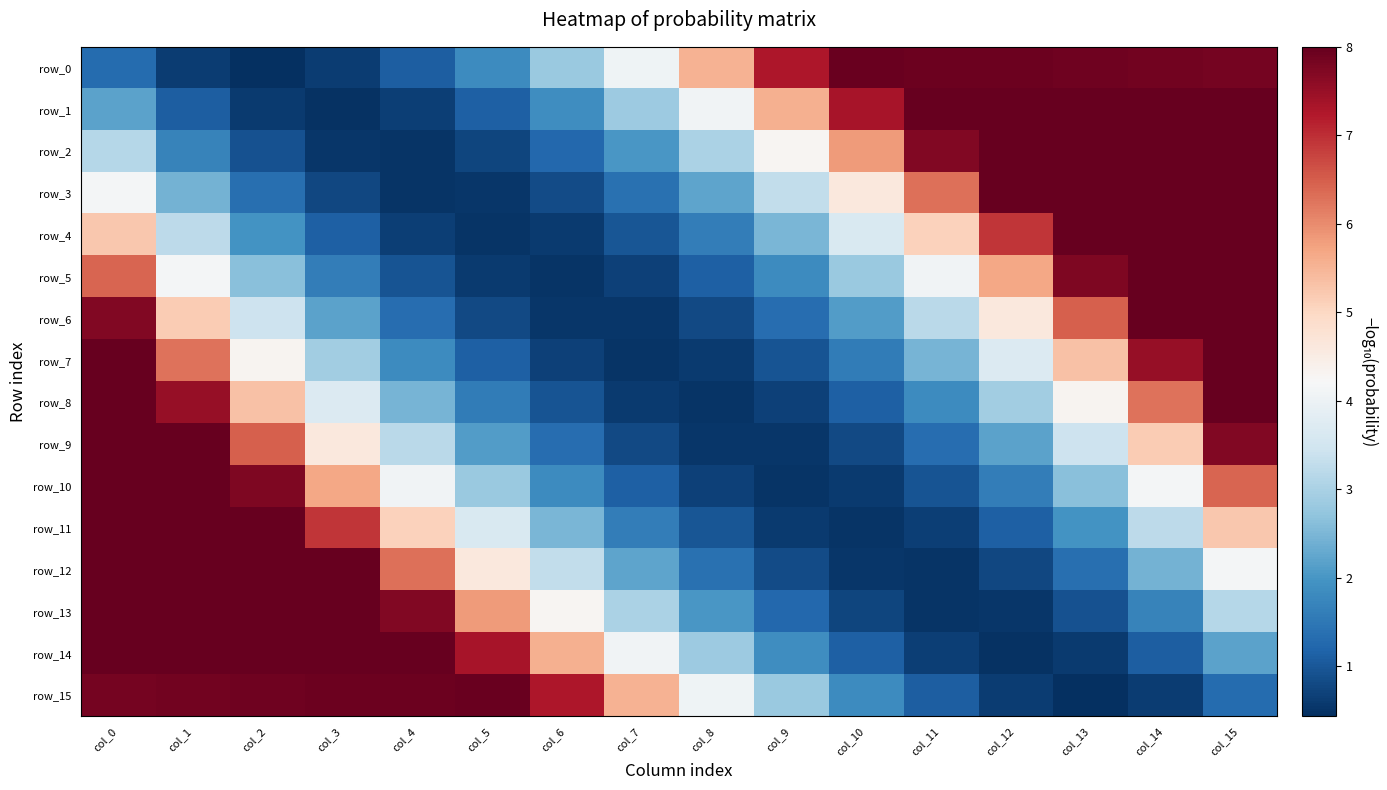

Which series has the widest spread of values?

row_1